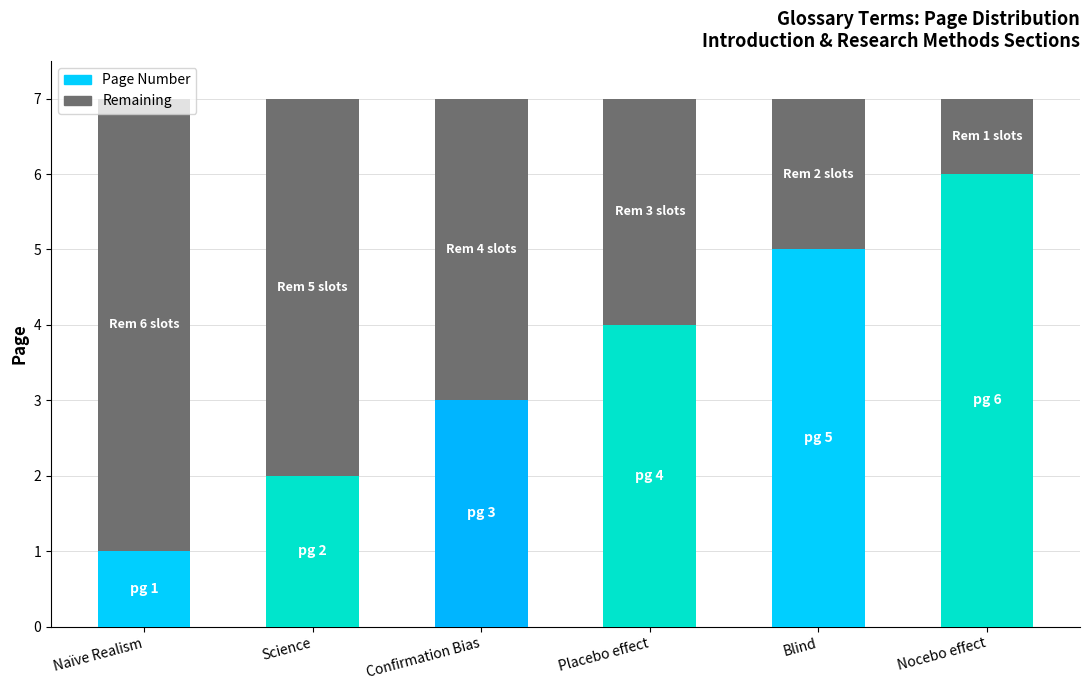

What is the difference between the maximum and minimum values in the Page Number series?

5